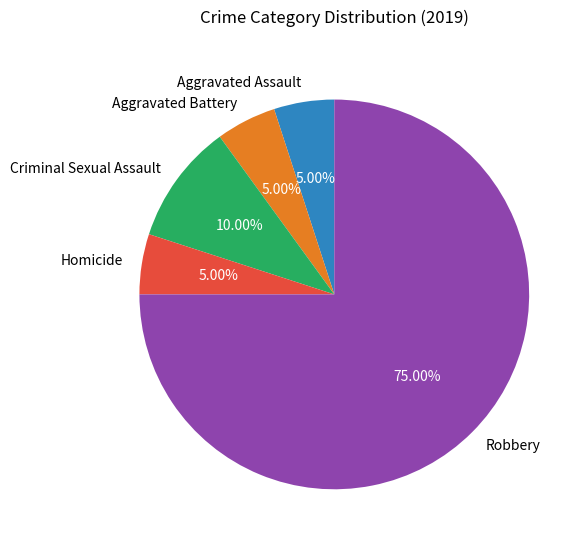

Is there any slice that represents more than half of the pie?

Yes